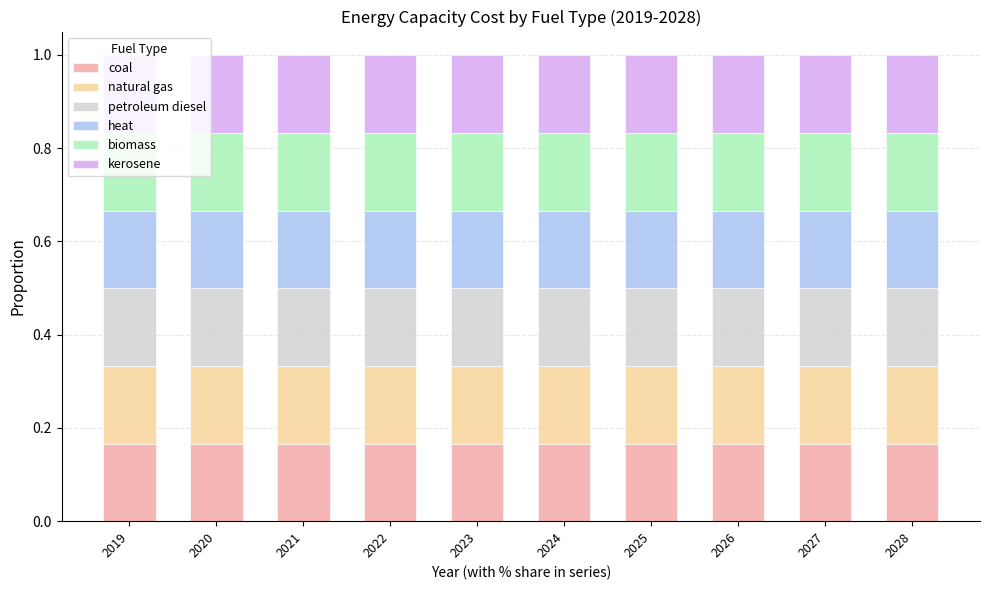

How many series are shown in this chart?

6